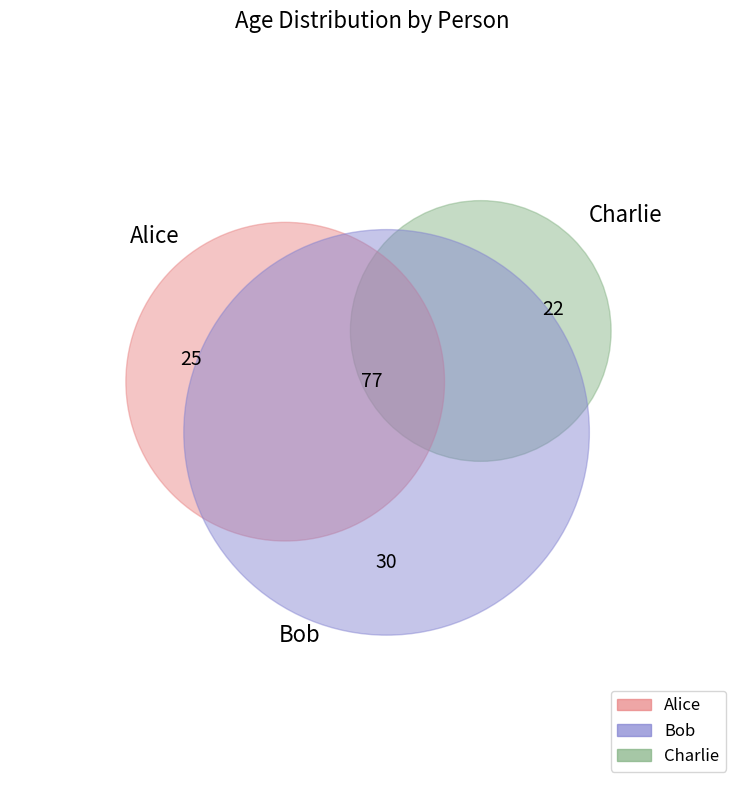

True or false: Alice accounts for 32% of the total.

True